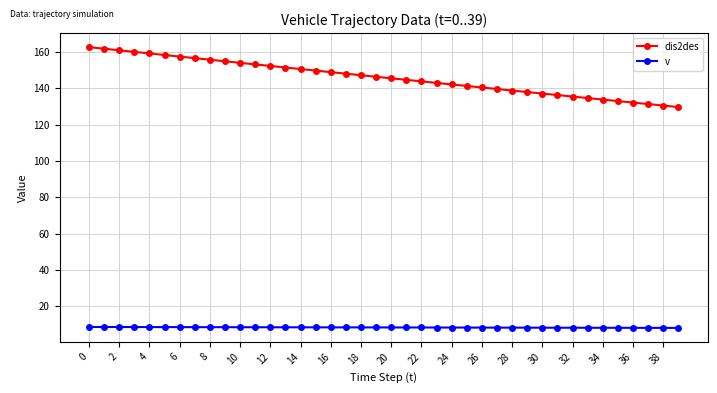

True or false: dis2des and v intersect in this chart.

False